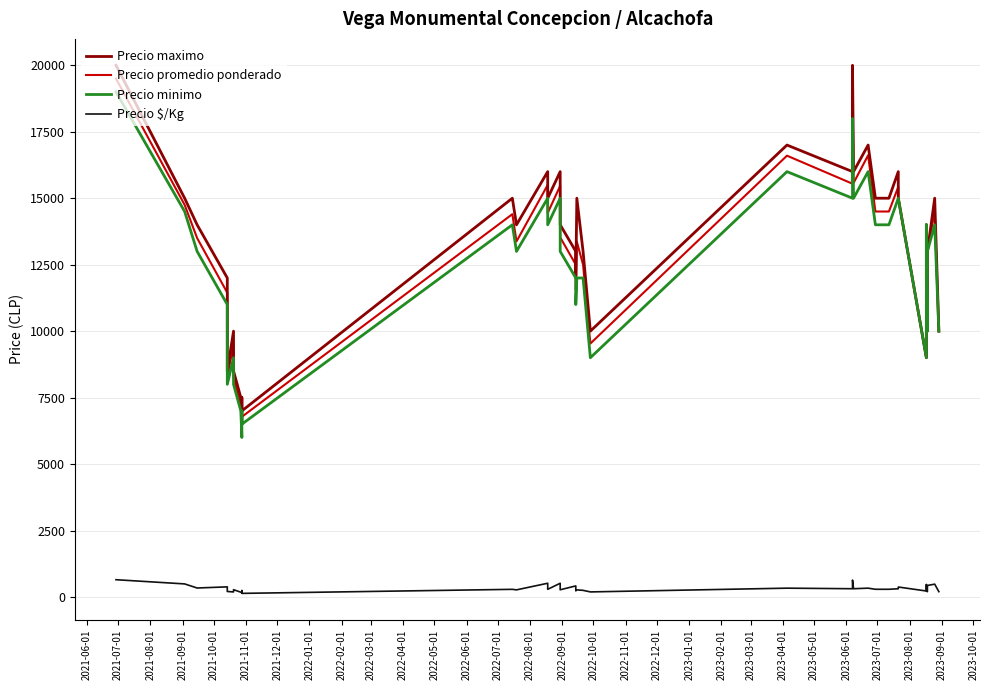

True or false: Precio maximo and Precio minimo cross at least once.

False